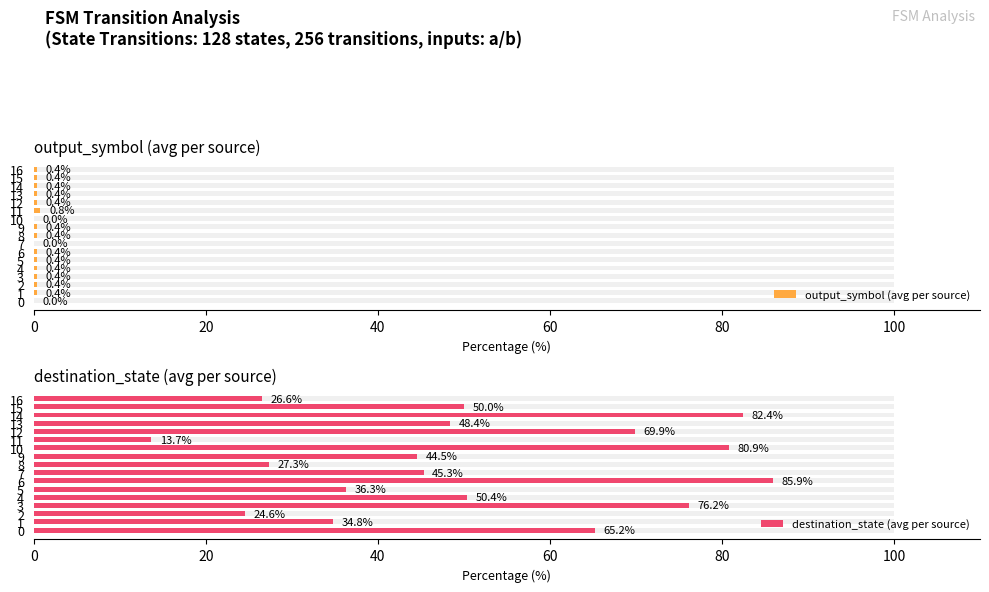

The value of destination_state (avg per source) at 9 is 70.0. True or false?

False